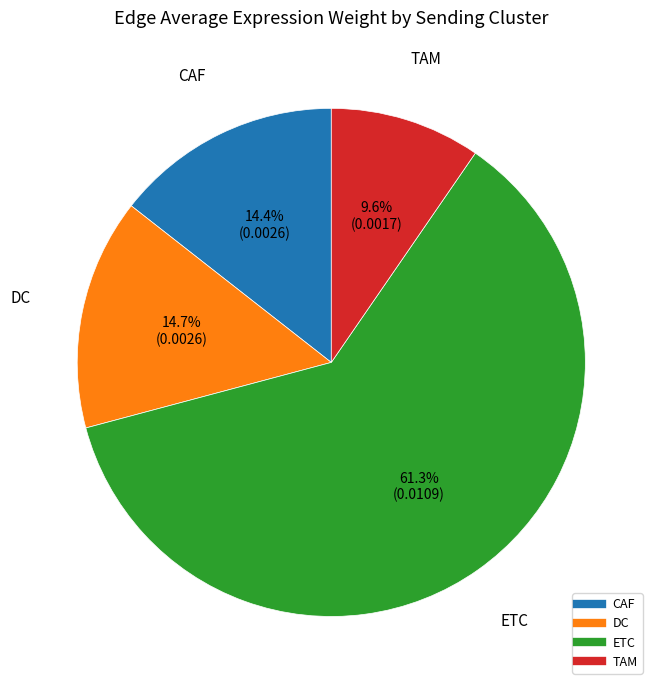

The CAF slice represents 26% of the pie. True or false?

False